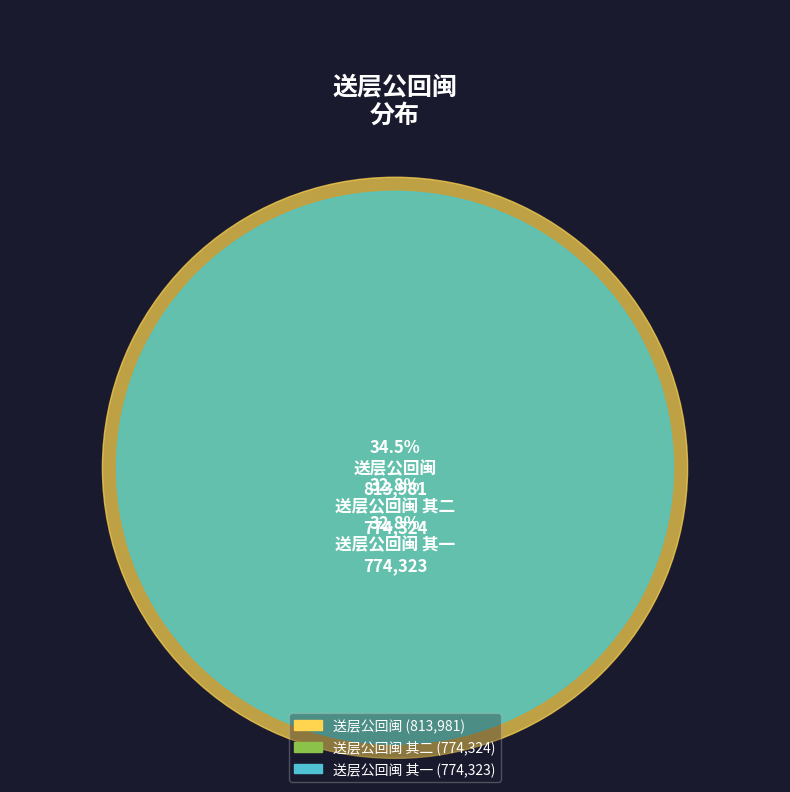

Rank the categories by value from highest to lowest.

送层公回闽, 送层公回闽 其二, 送层公回闽 其一